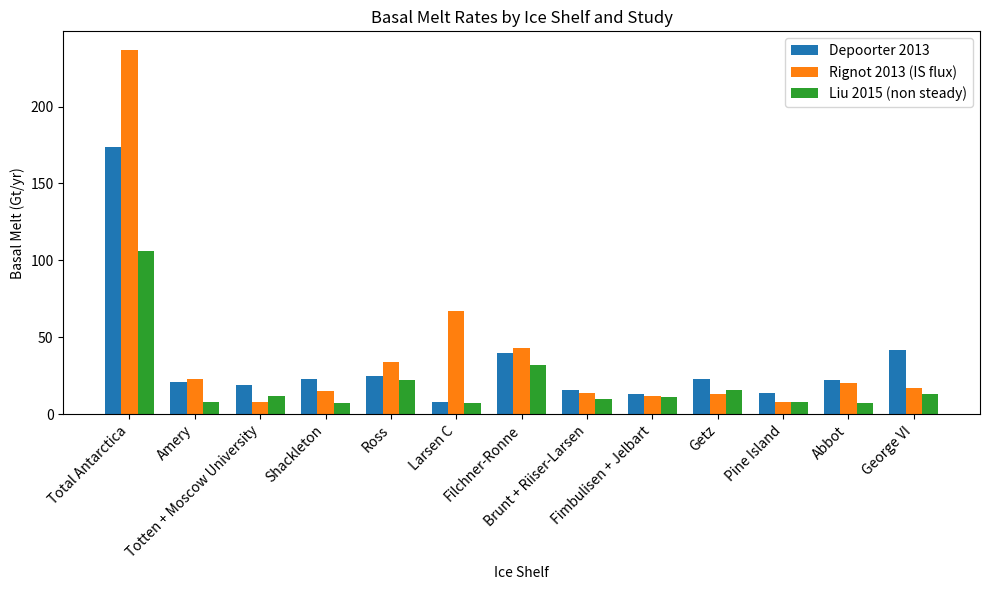

Reading right to left, what are all the values shown in this chart?

Depoorter 2013: 42	22	14	23	13	16	40	8	25	23	19	21	174
Rignot 2013 (IS flux): 17	20	8	13	12	14	43	67	34	15	8	23	237
Liu 2015 (non steady): 13	7	8	16	11	10	32	7	22	7	12	8	106